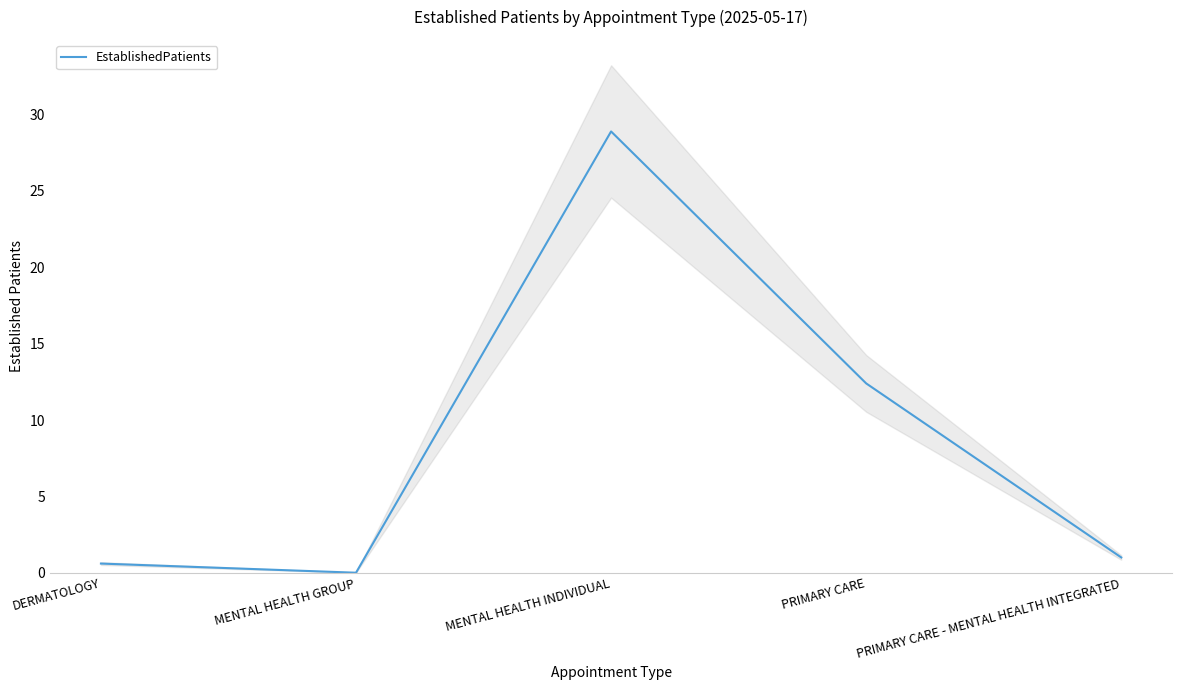

True or false: the data has more than 0 interior local peaks.

True